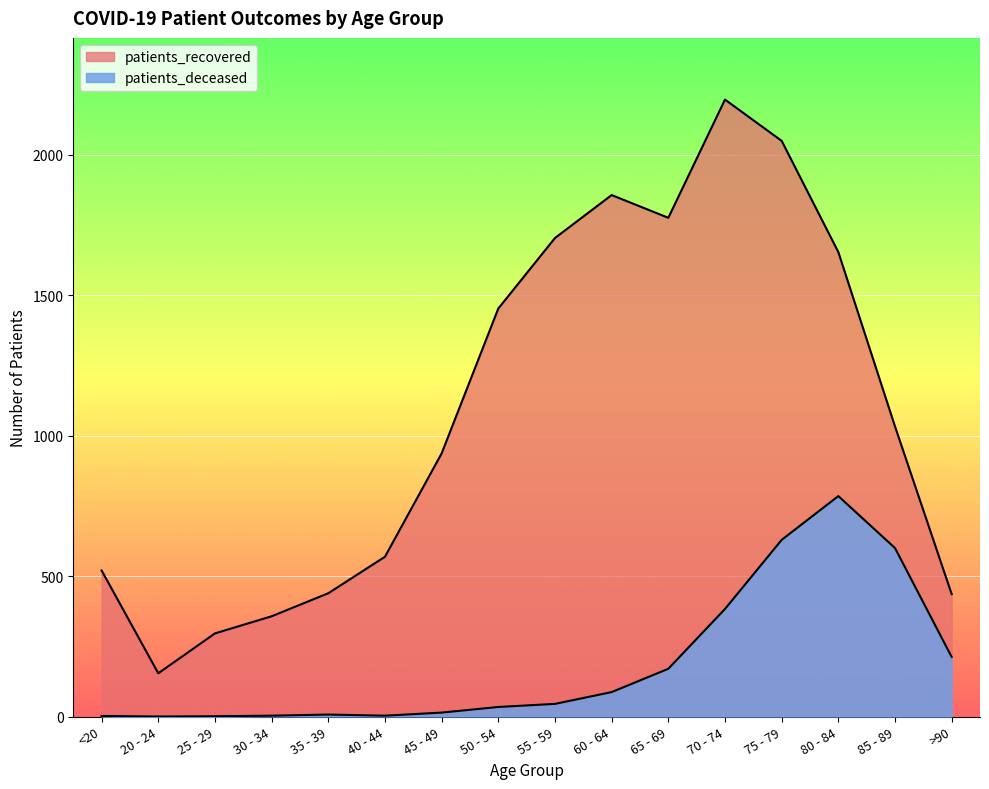

At which category is the sum across all series the highest?

75 - 79